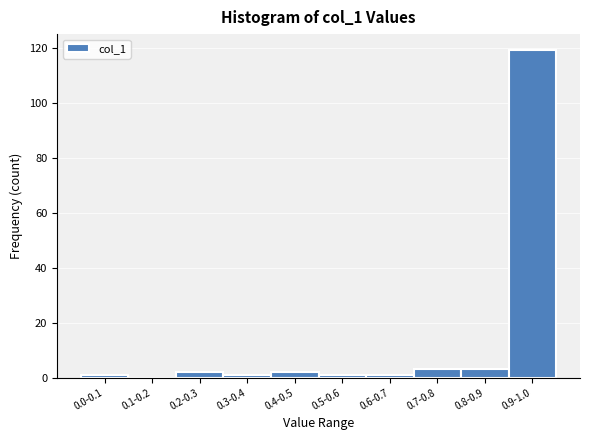

Reading left to right, what are all the values shown in this chart?

0.0-0.1=1	0.1-0.2=0	0.2-0.3=2	0.3-0.4=1	0.4-0.5=2	0.5-0.6=1	0.6-0.7=1	0.7-0.8=3	0.8-0.9=3	0.9-1.0=119